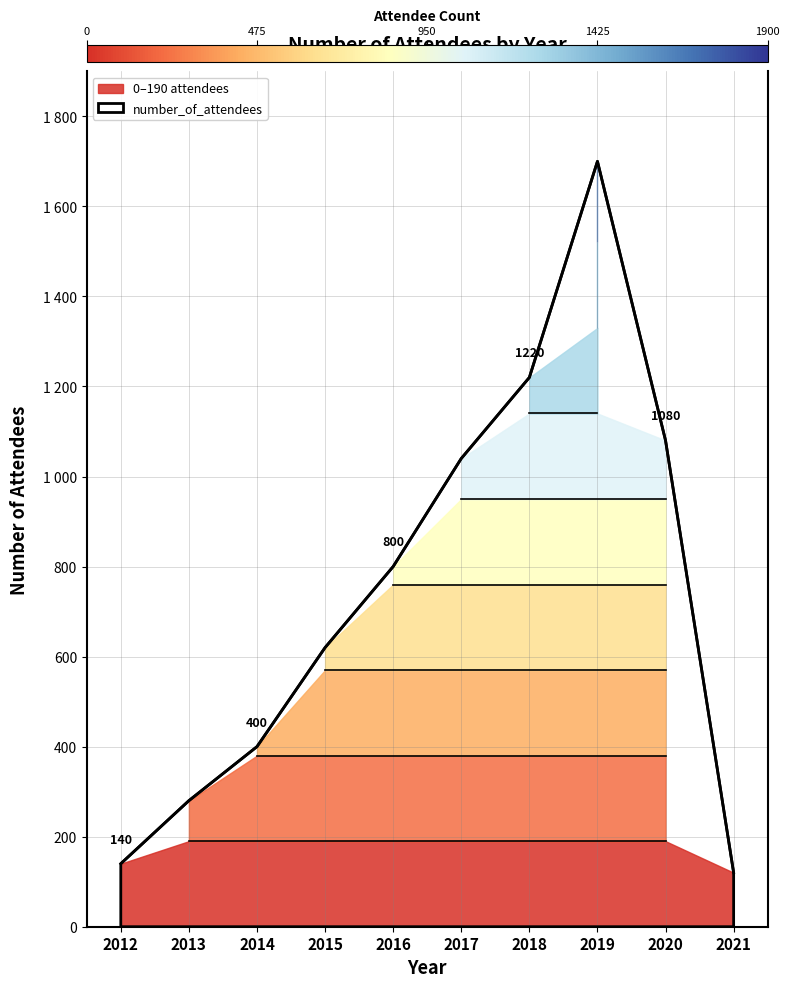

At which category does the data reach its first local peak?

2019